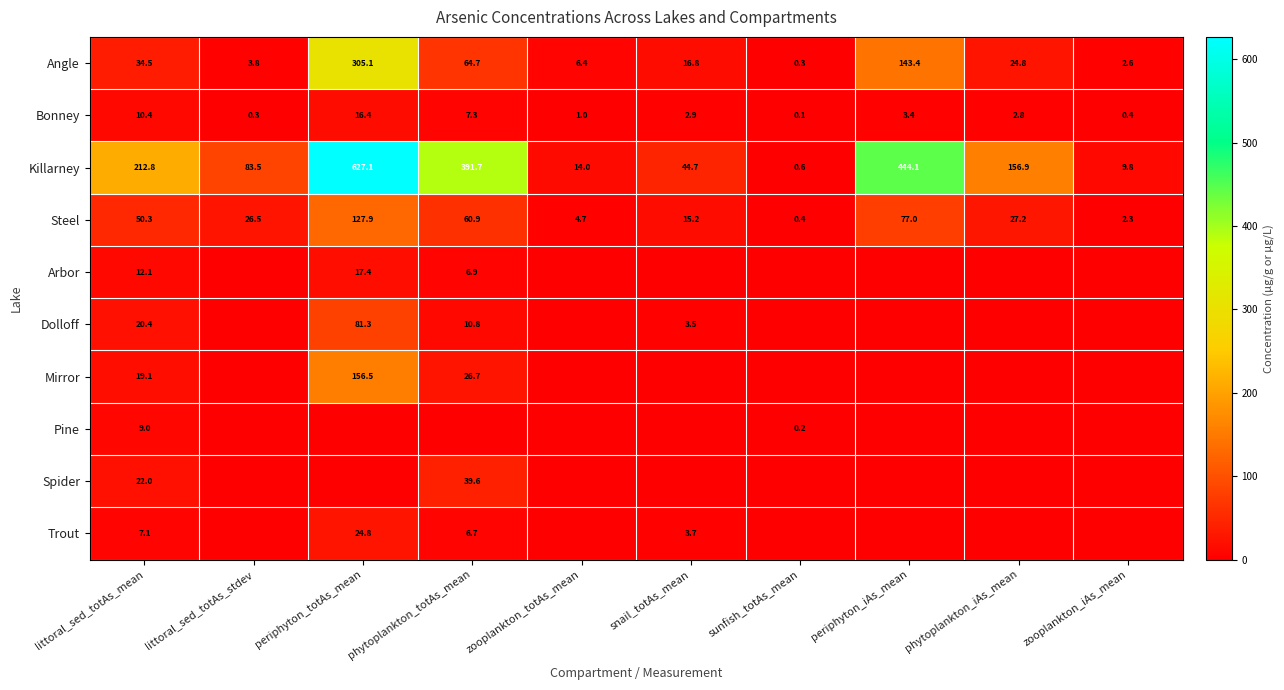

Is the value of Killarney at sunfish_totAs_mean greater than the value of Steel at zooplankton_iAs_mean?

No